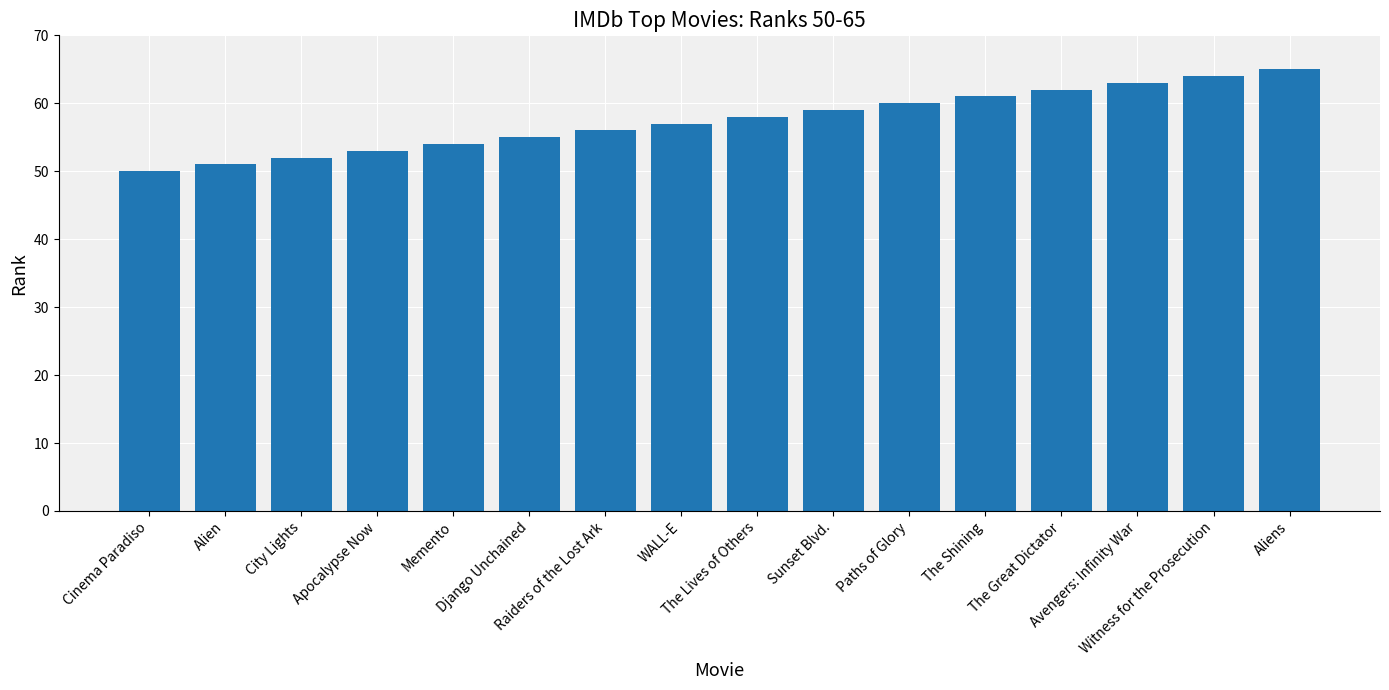

Reading left to right, transcribe all the data shown in this chart.

Cinema Paradiso=50	Alien=51	City Lights=52	Apocalypse Now=53	Memento=54	Django Unchained=55	Raiders of the Lost Ark=56	WALL-E=57	The Lives of Others=58	Sunset Blvd.=59	Paths of Glory=60	The Shining=61	The Great Dictator=62	Avengers: Infinity War=63	Witness for the Prosecution=64	Aliens=65